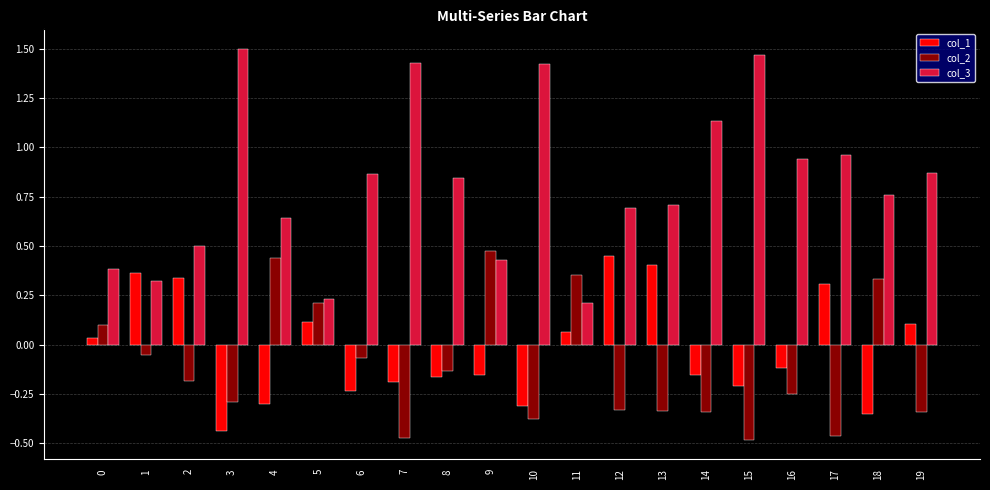

Which series has the widest spread of values?

col_3